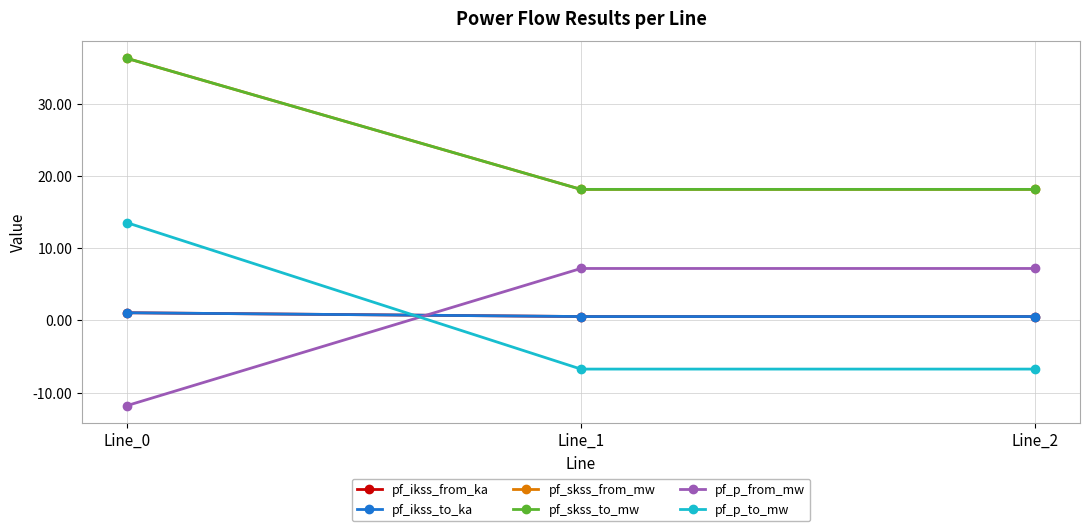

The pf_skss_to_mw series shows 60.6 at Line_0. True or false?

False